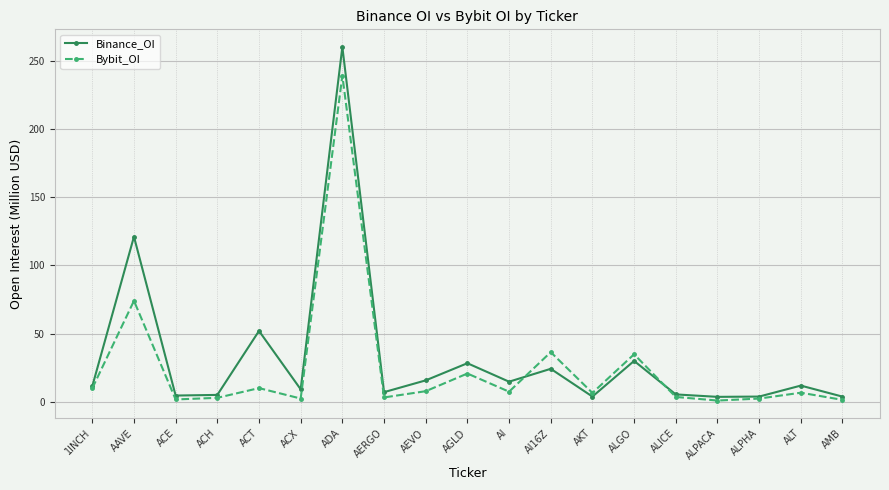

Does the chart have visible grid lines?

Yes